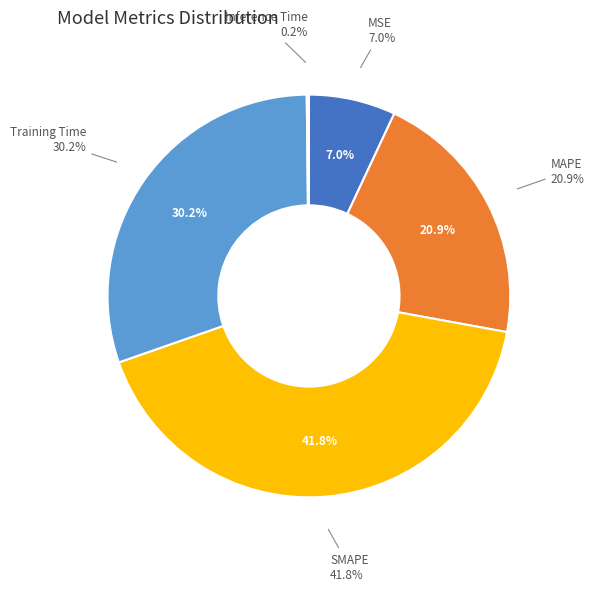

True or false: Inference Time accounts for 1% of the total.

False